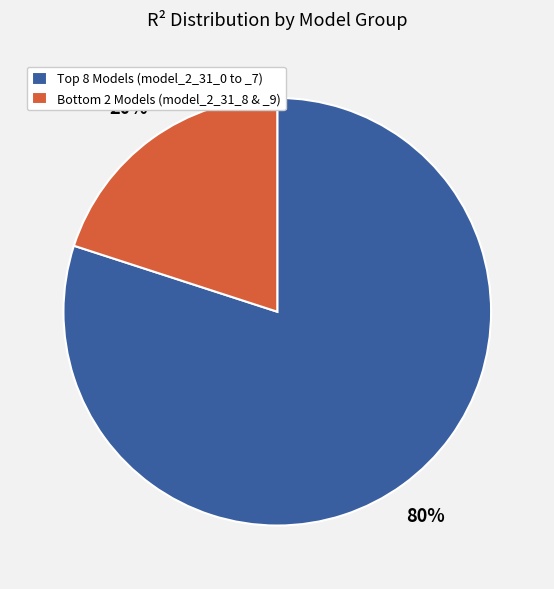

Which slice is the smallest?

Bottom 2 Models (model_2_31_8 & _9)